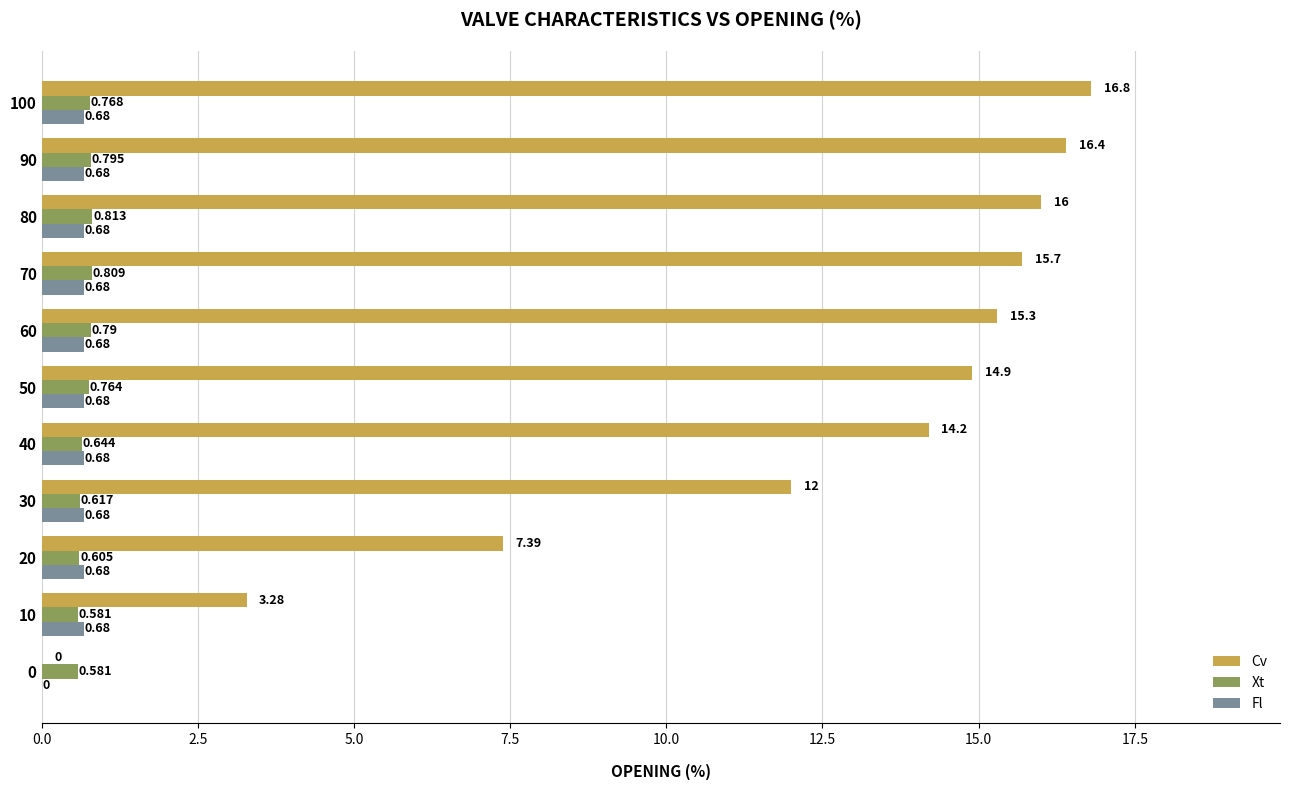

Is the value of Cv at 0 greater than the value of Xt at 10?

No